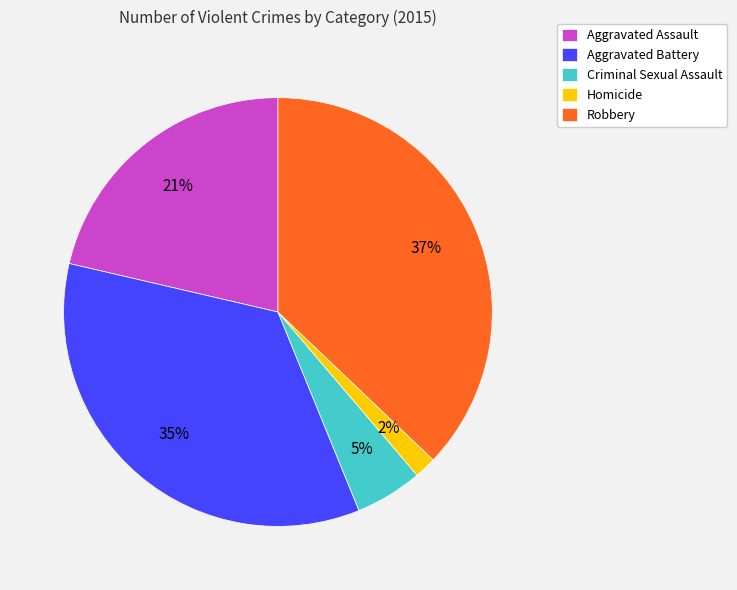

Between Criminal Sexual Assault and Aggravated Assault, which is larger?

Aggravated Assault